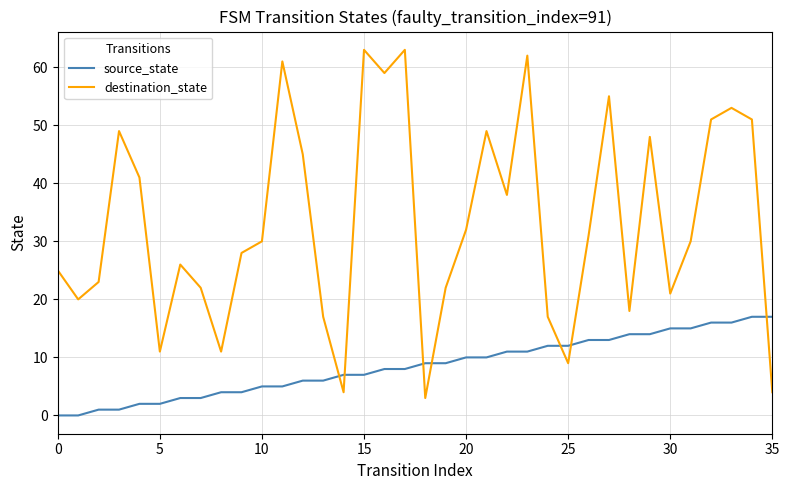

What is the difference between the maximum and minimum values in the destination_state series?

60